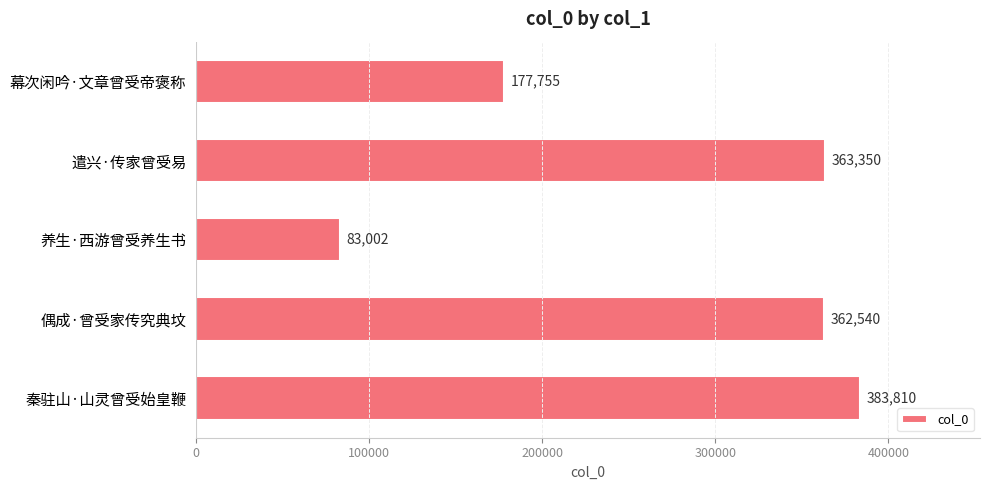

List the labels in order of value, largest first.

秦驻山·山灵曾受始皇鞭, 遣兴·传家曾受易, 偶成·曾受家传究典坟, 幕次闲吟·文章曾受帝褒称, 养生·西游曾受养生书